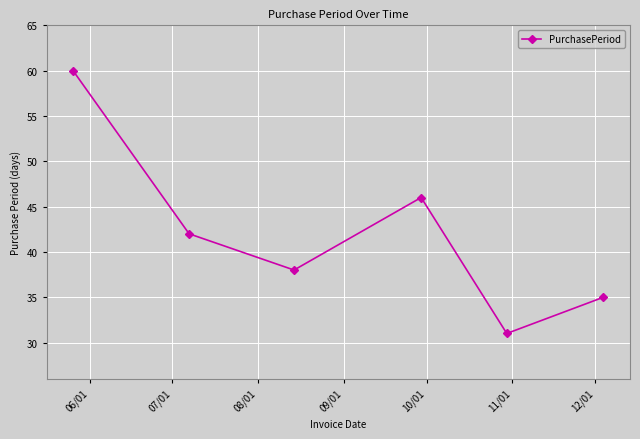

What is the value of the 2nd point from the left?

42